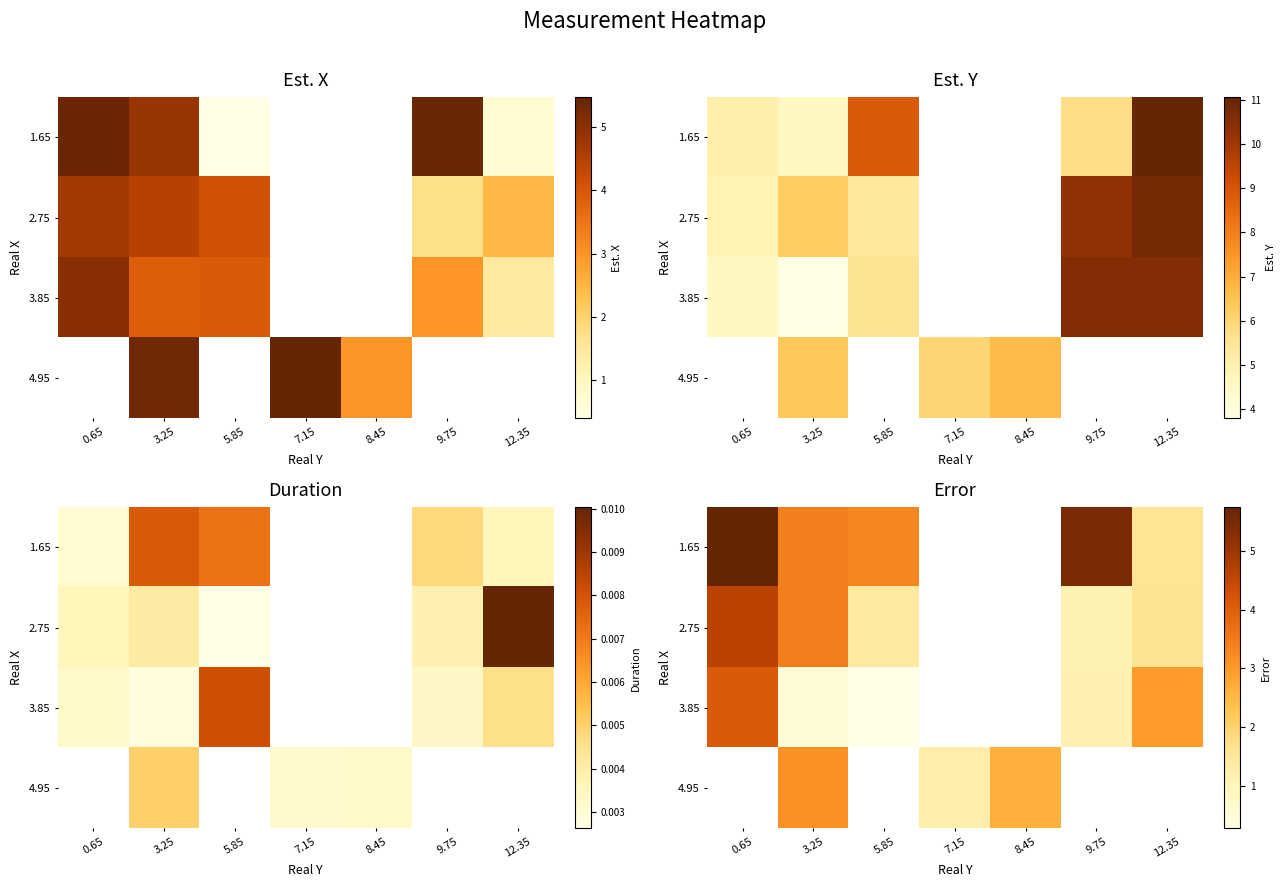

At which category does the chart reach its minimum across all series?

5.85